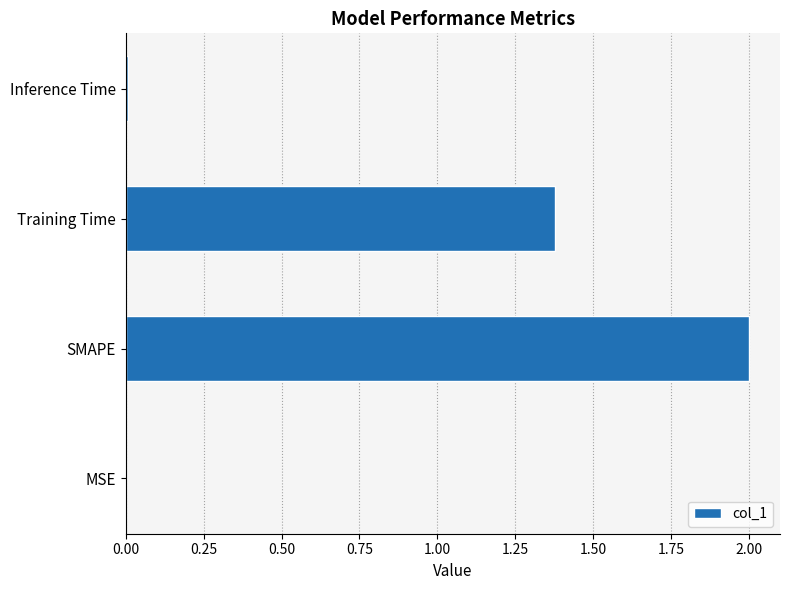

Between Training Time and Inference Time, which is larger?

Training Time